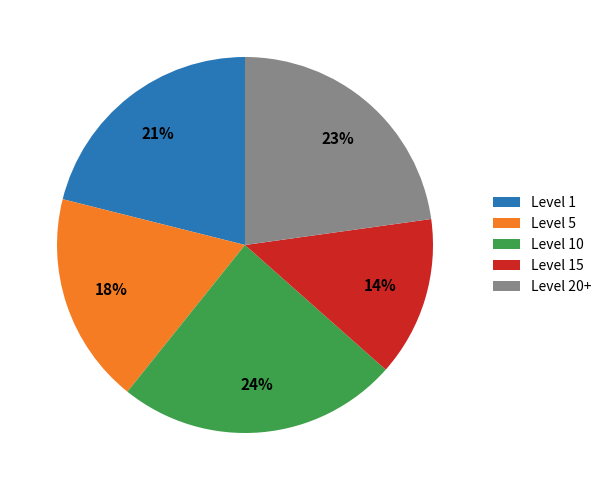

What is the largest slice in the pie chart?

Level 10